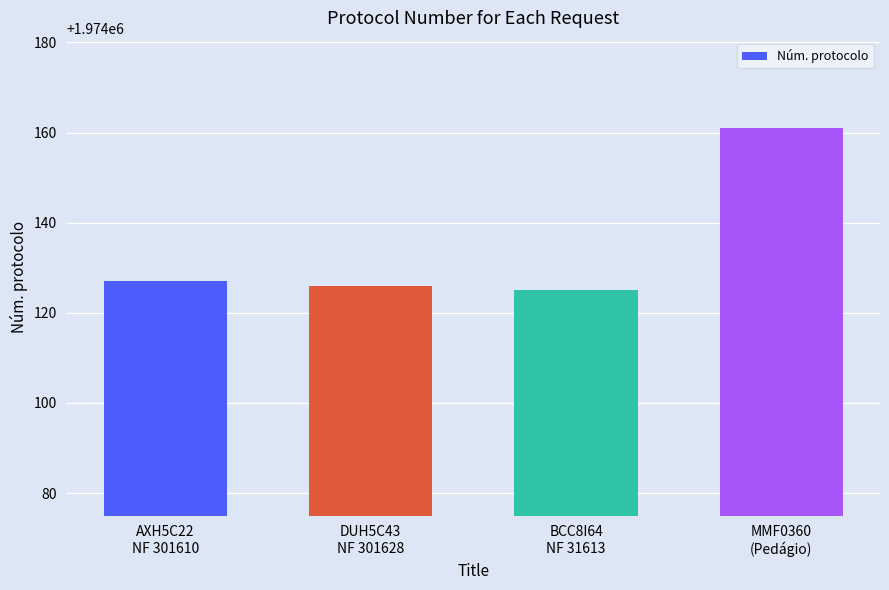

How many categories are shown in the chart?

4